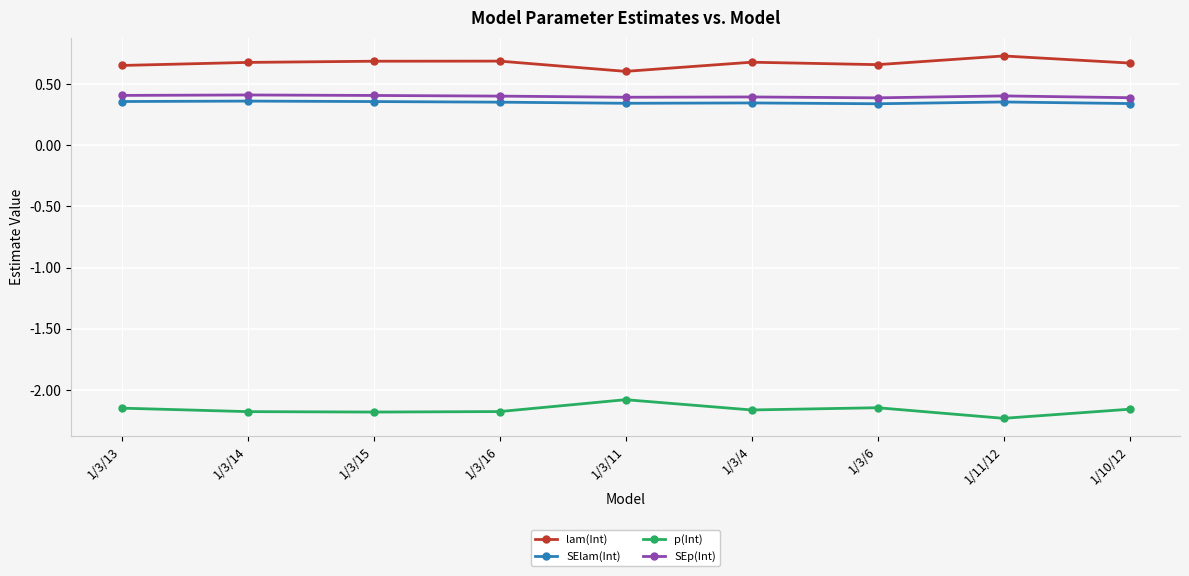

The value of p(Int) at 1/3/4 is -1.4. True or false?

False